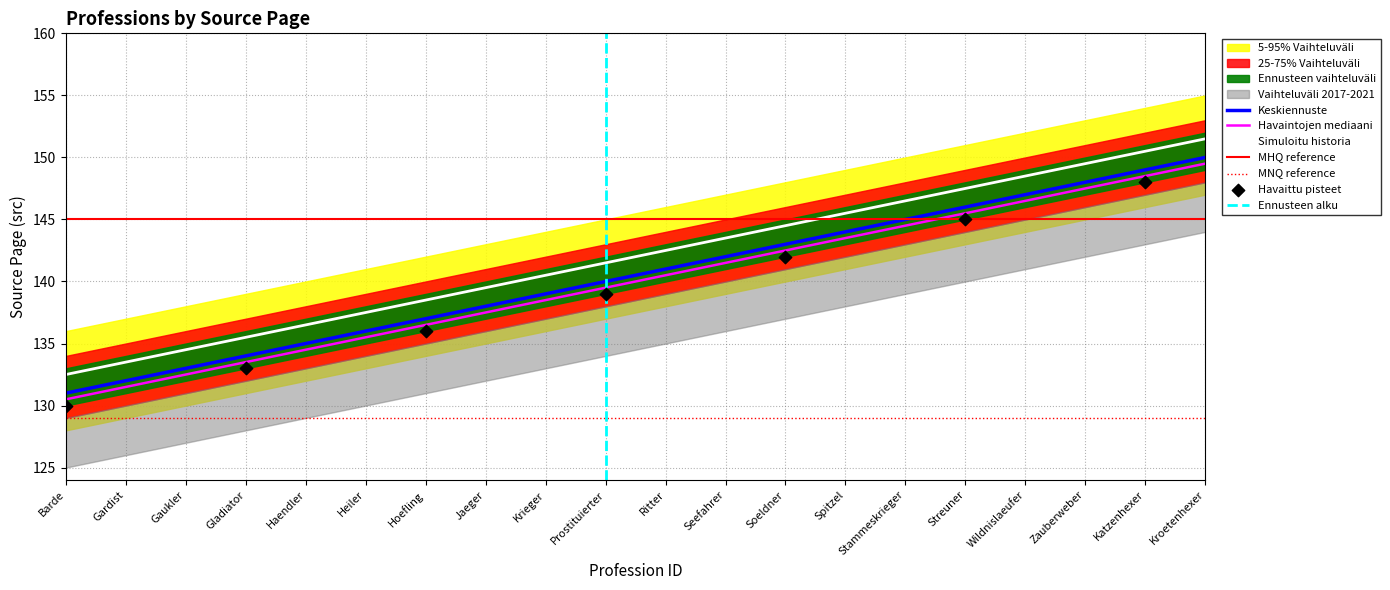

Is the value of Simuloitu historia at Haendler greater than the value of Keskiennuste at Haendler?

Yes